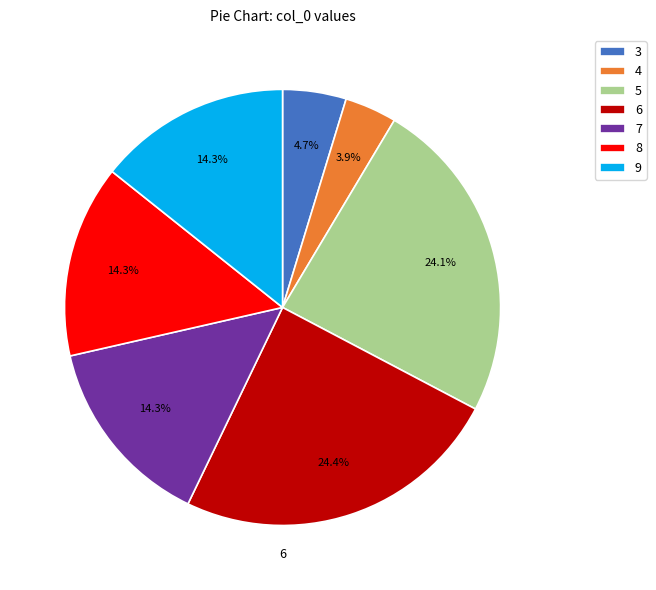

Is the sum of 6 and 8 greater than half?

No